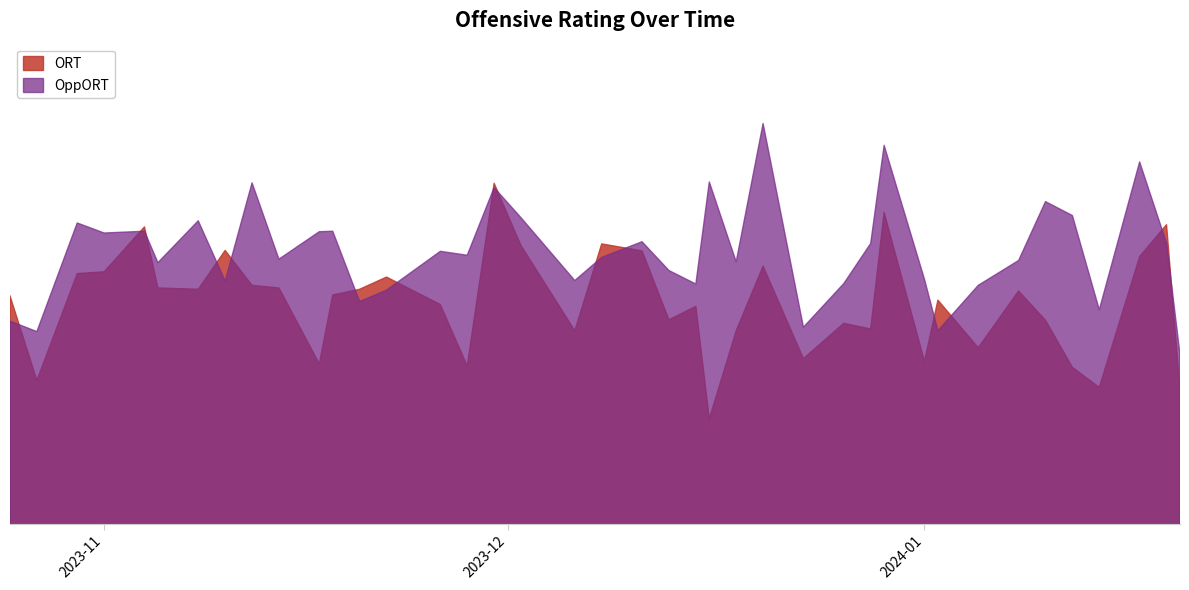

What are all the series names shown in the legend?

ORT, OppORT